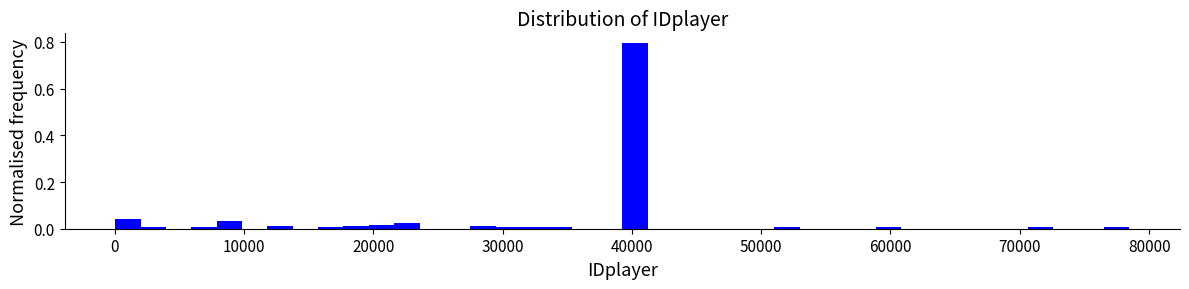

Around what value on the x-axis is the tallest bar? Give the approximate position of its centre, as read against the axis.

40000